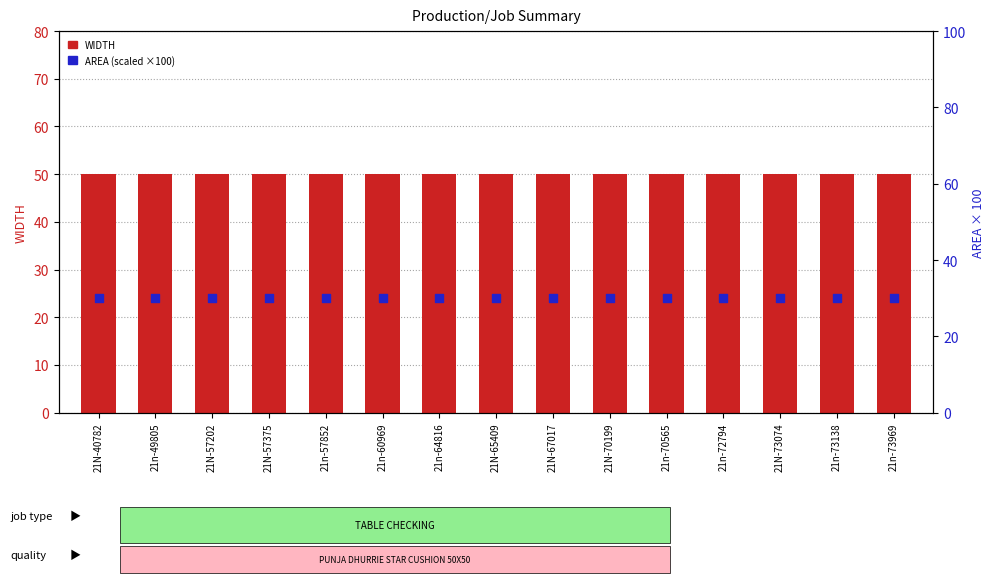

Is the value of WIDTH at 21N-57202 greater than the value of AREA (scaled) at 21N-65409?

Yes